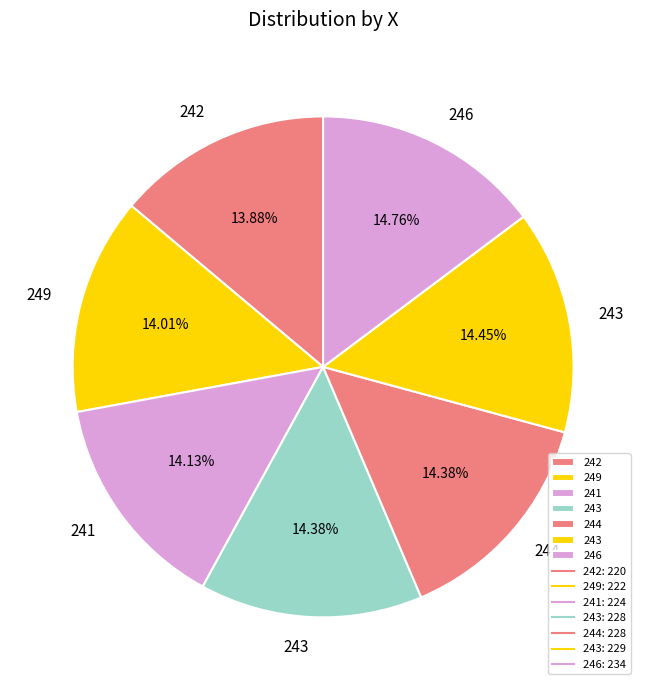

Count the number of slices in the pie.

7